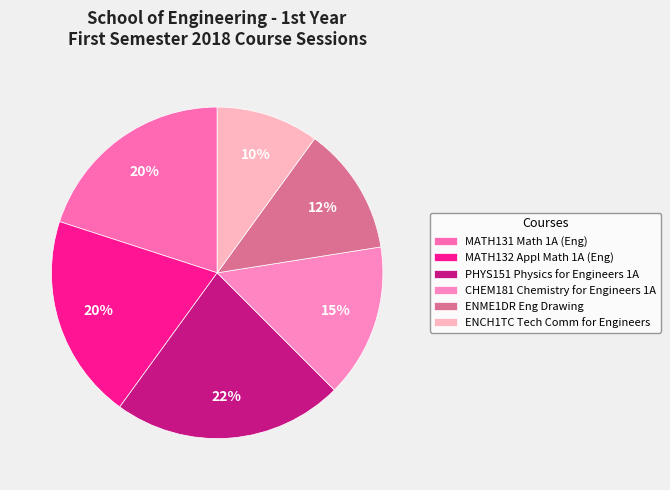

How many slices are in this pie chart?

6